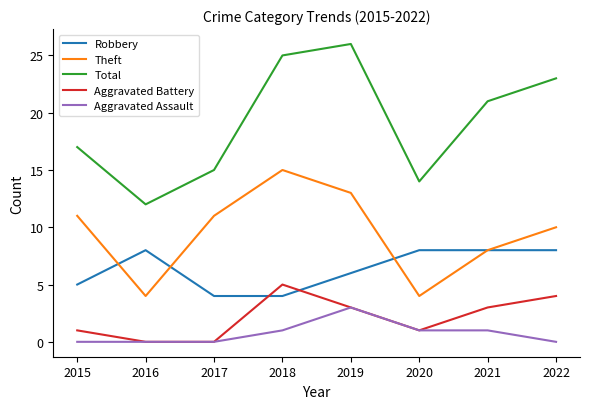

List the series in order of their peak value, lowest first.

Aggravated Assault, Aggravated Battery, Robbery, Theft, Total